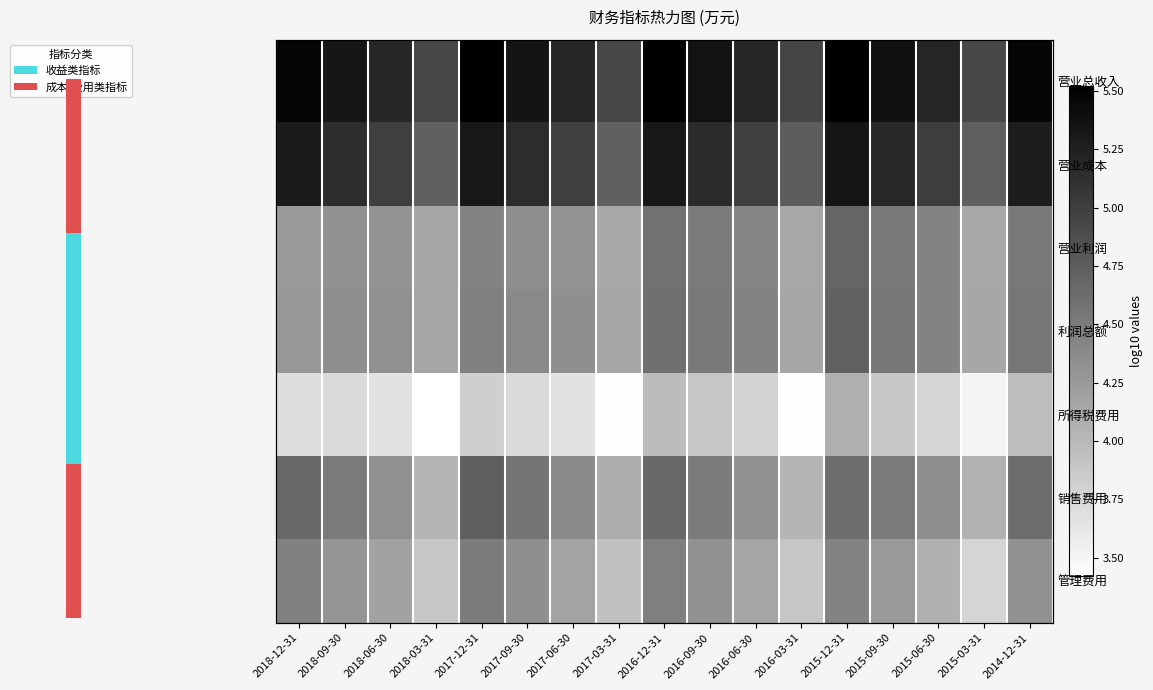

What is the total value across all series at 2016-06-30?

31.3